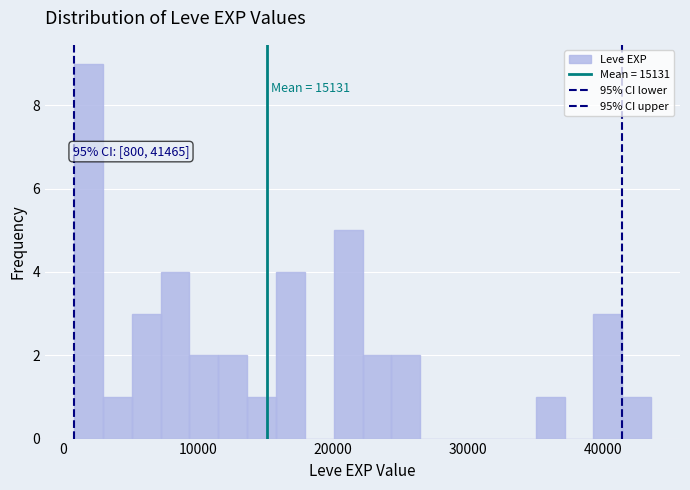

Around what value on the x-axis is the tallest bar? Give the approximate position of its centre, as read against the axis.

2000